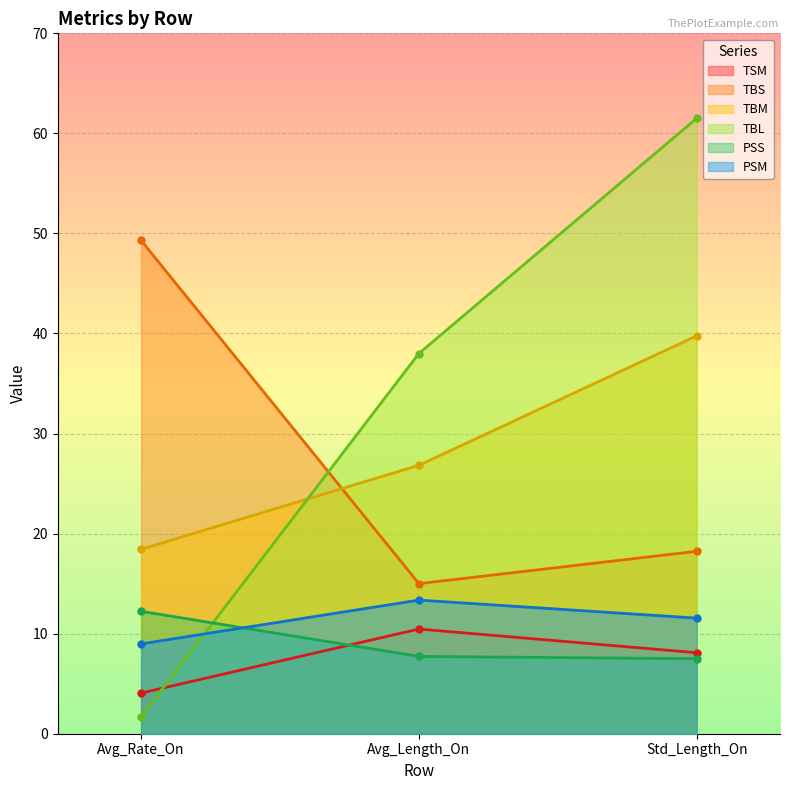

The PSS series shows 4.9 at Std_Length_On. True or false?

False